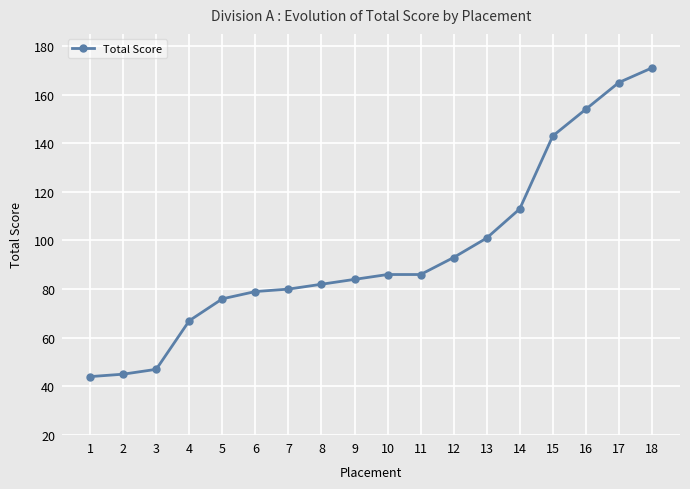

What is the change in value from 3 to 12?

+46